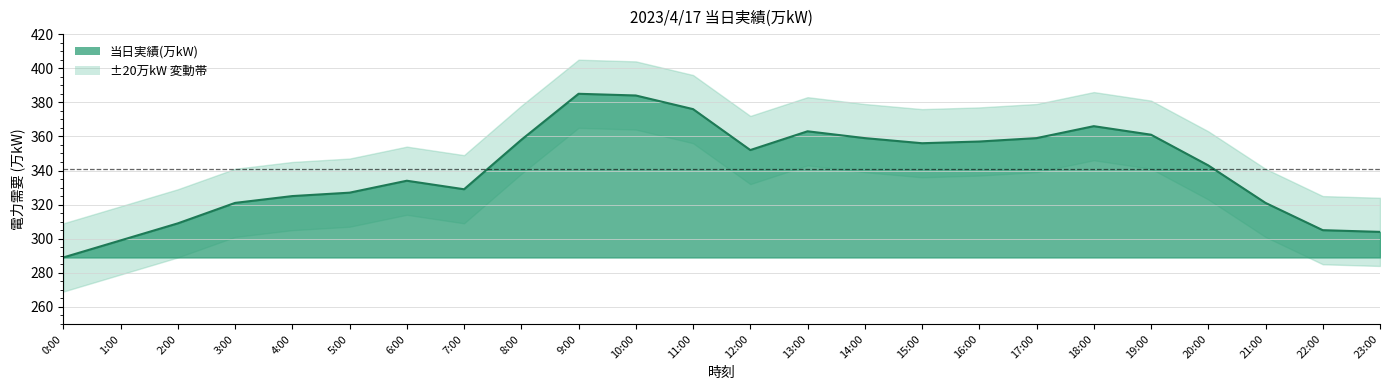

How many points are lower than both their immediate neighbors (excluding endpoints)?

3